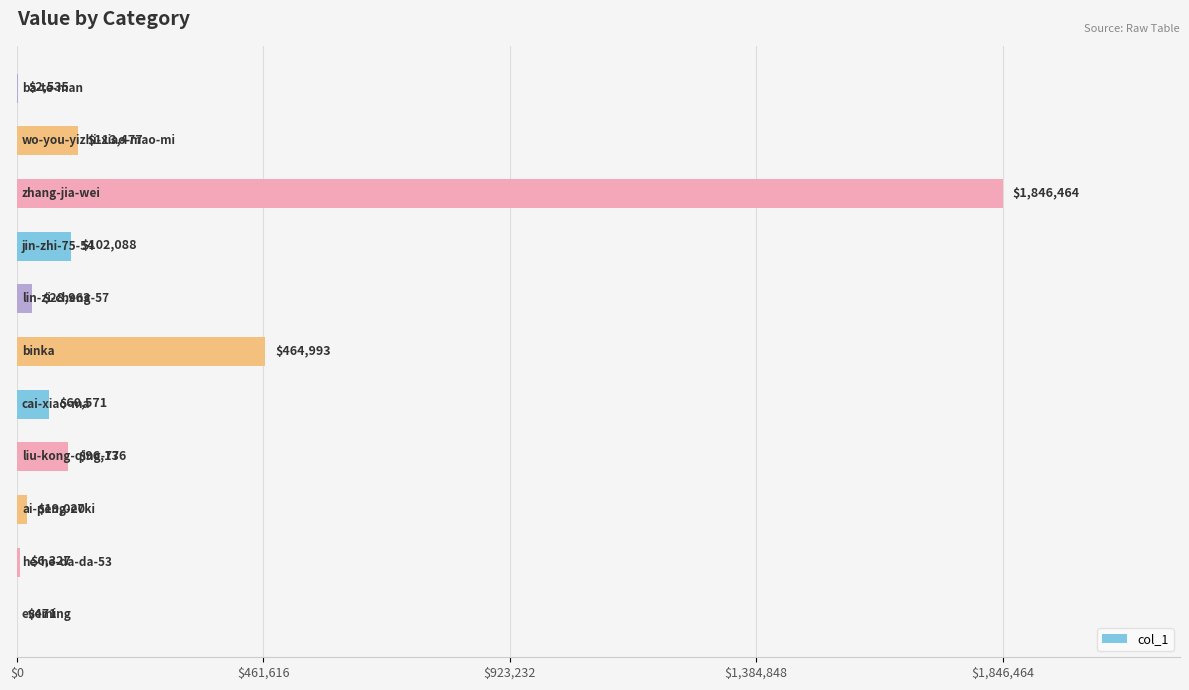

What is the maximum value shown in the chart?

1846464